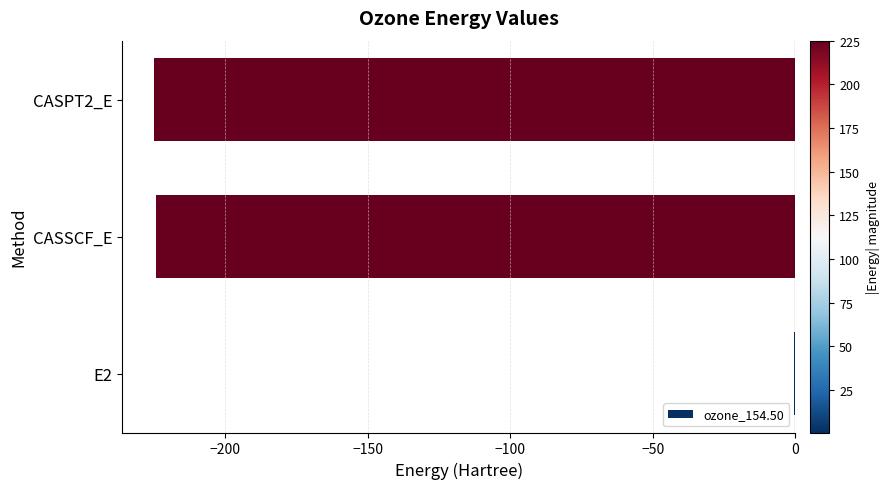

Does the chart contain stacked bars?

No